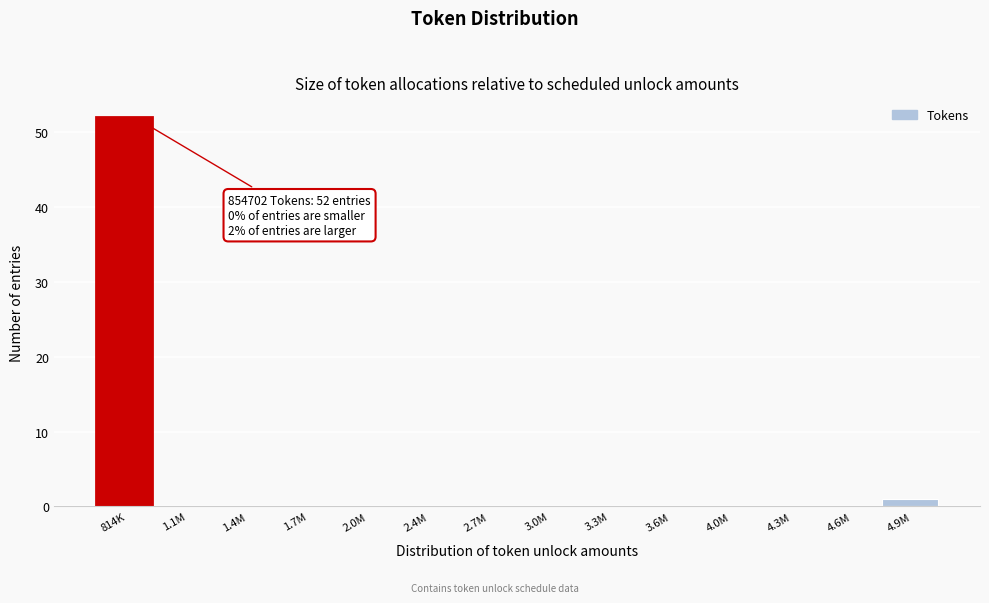

What is the maximum value shown in the chart?

52